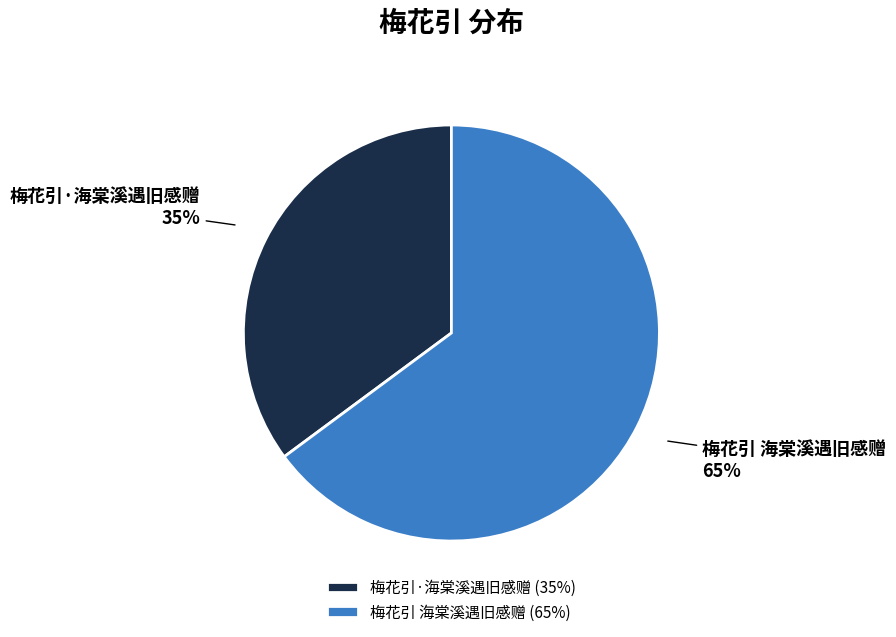

How many segments does this pie chart have?

2